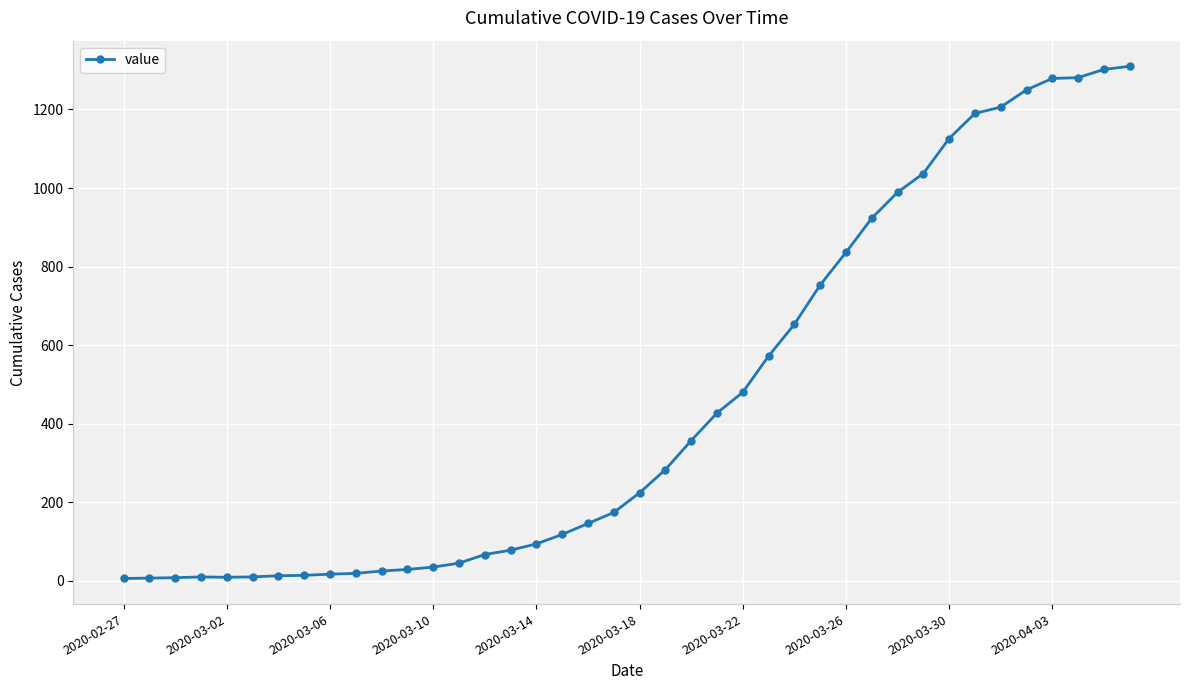

What is the sum of all values?

18402